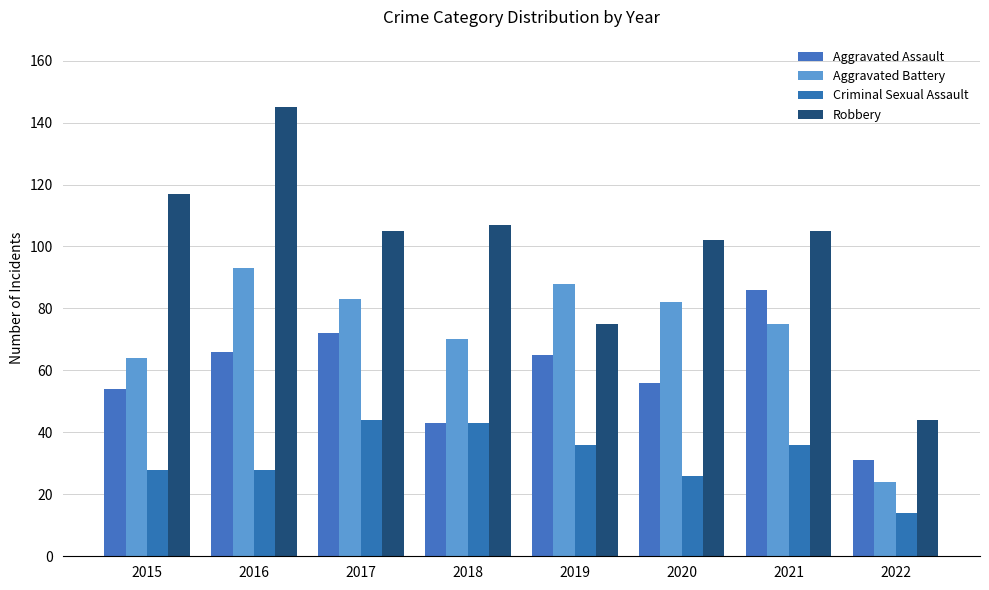

Rank the series by their average value, from highest to lowest.

Robbery, Aggravated Battery, Aggravated Assault, Criminal Sexual Assault